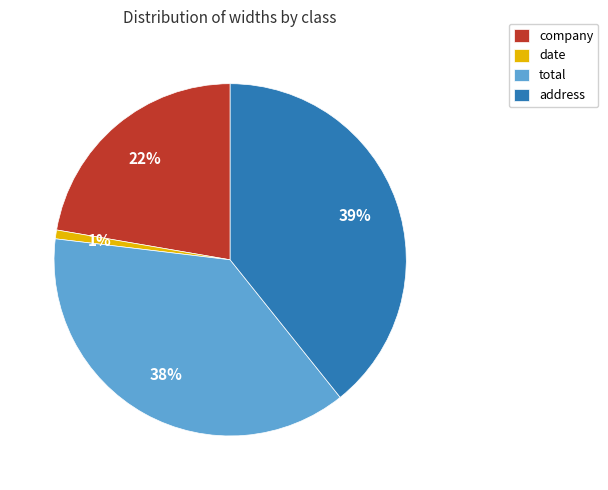

Is company the majority of the pie?

No